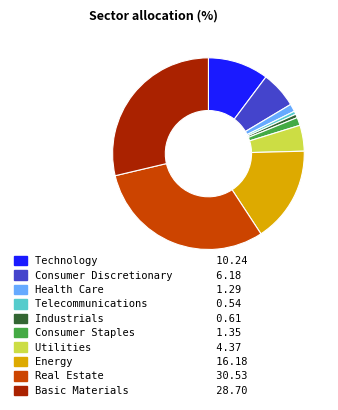

Is there a majority slice in this chart?

No